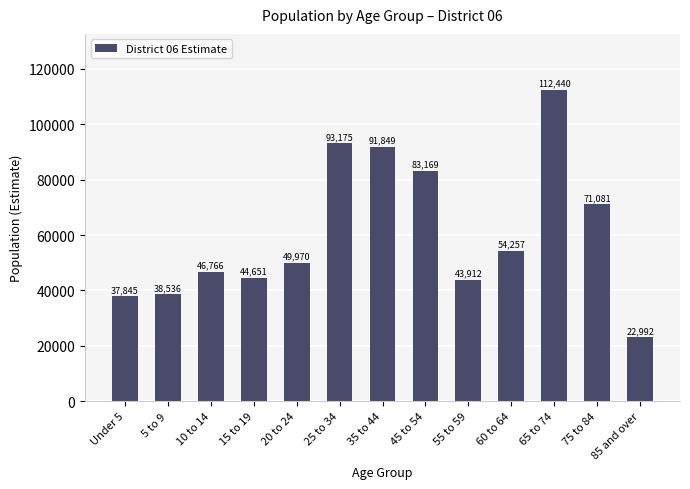

True or false: the data shows 162636 at 25 to 34.

False